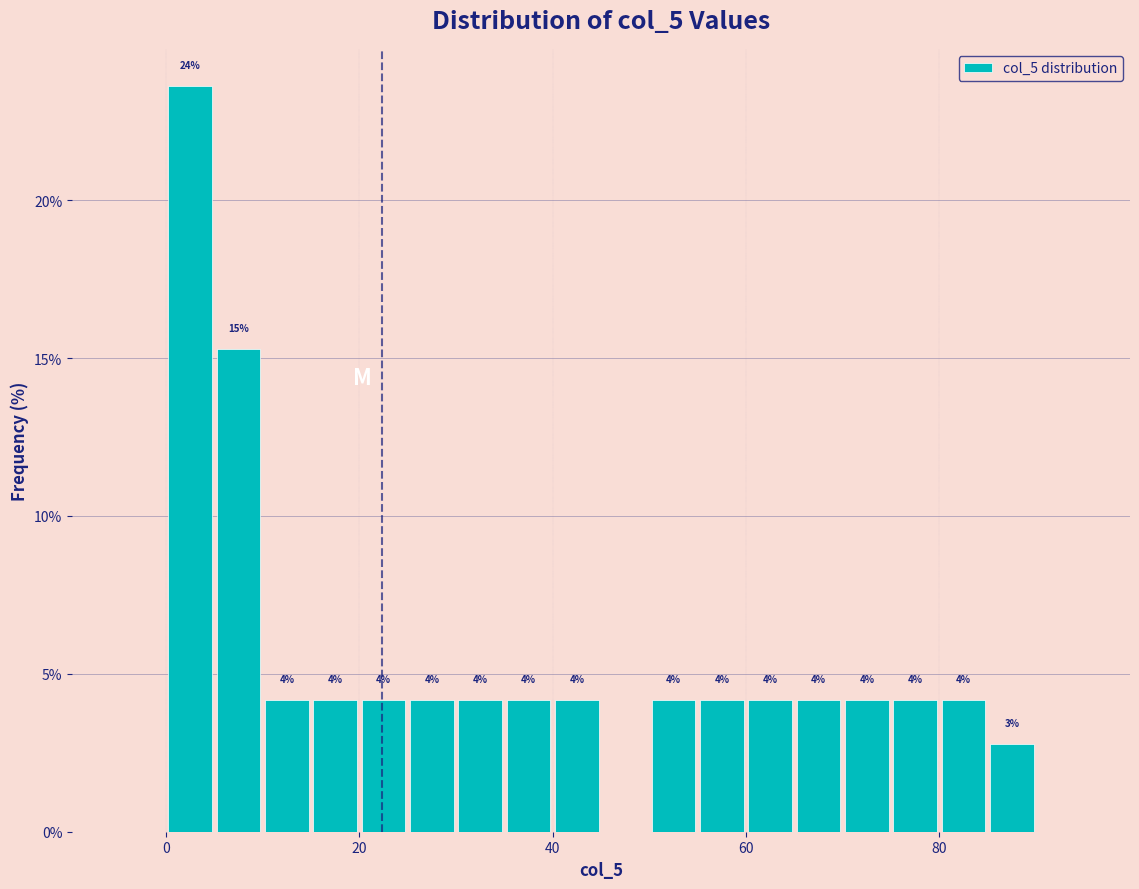

Around what value on the x-axis is the tallest bar? Give the approximate position of its centre, as read against the axis.

2